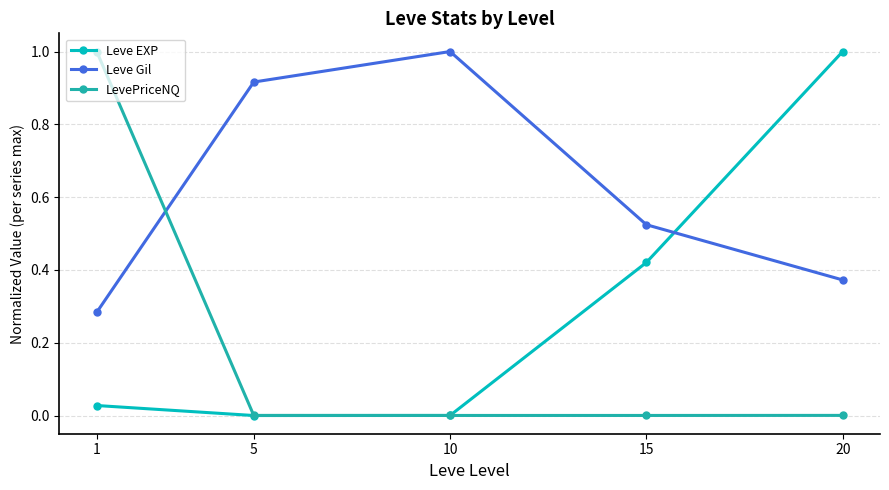

True or false: LevePriceNQ has a value of 0.0 at 15.

True